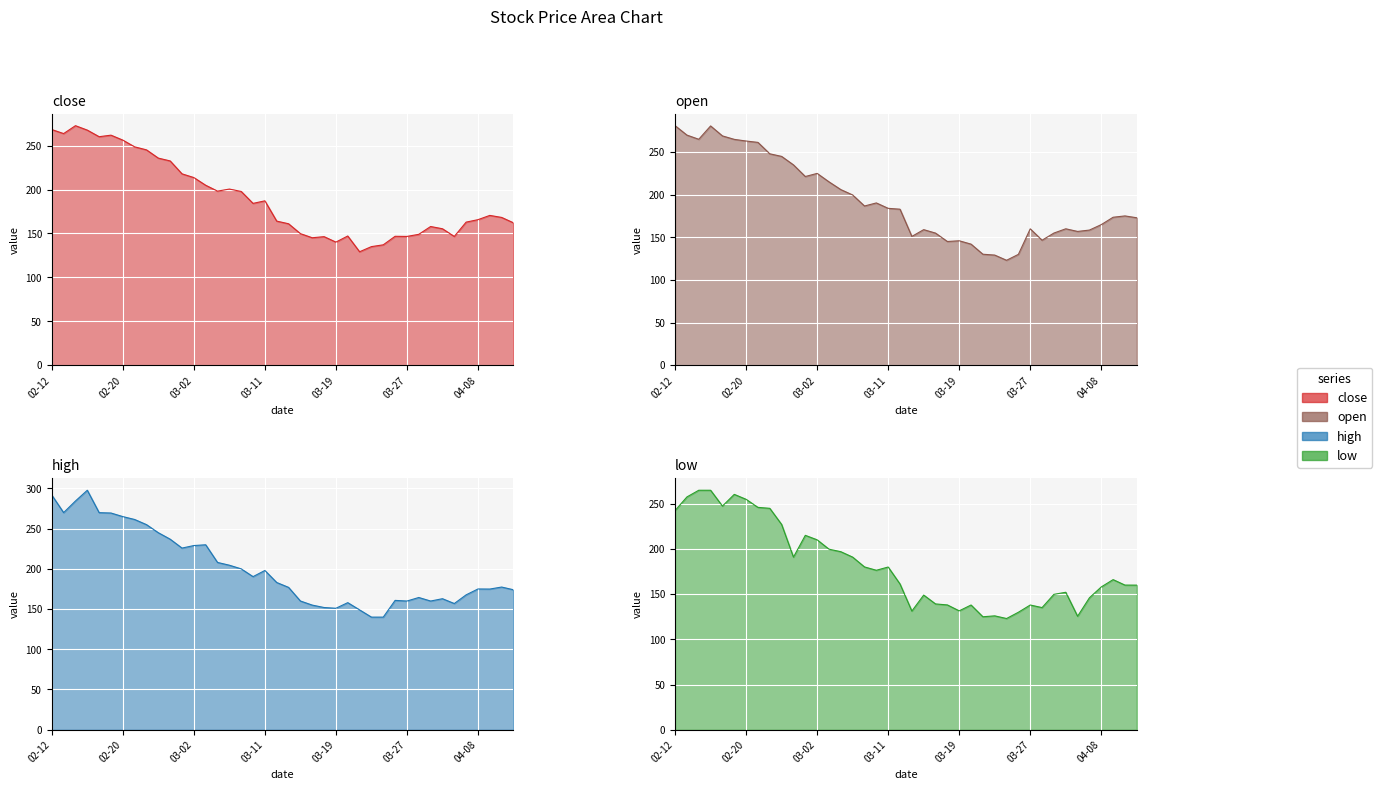

How many interior local valleys does the open series have?

8